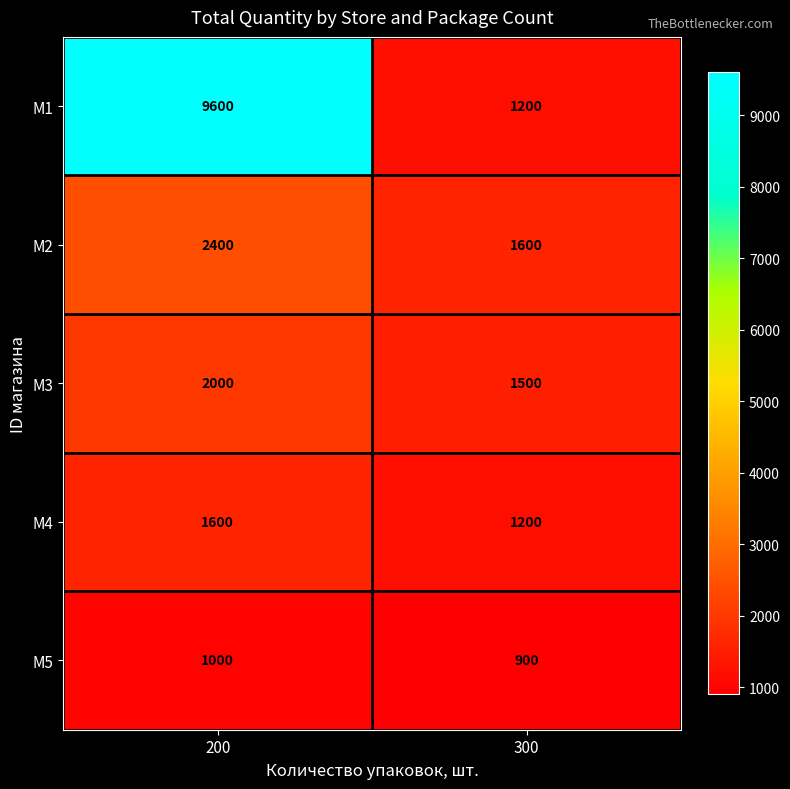

Rank the series by their maximum value, from highest to lowest.

M1, M2, M3, M4, M5